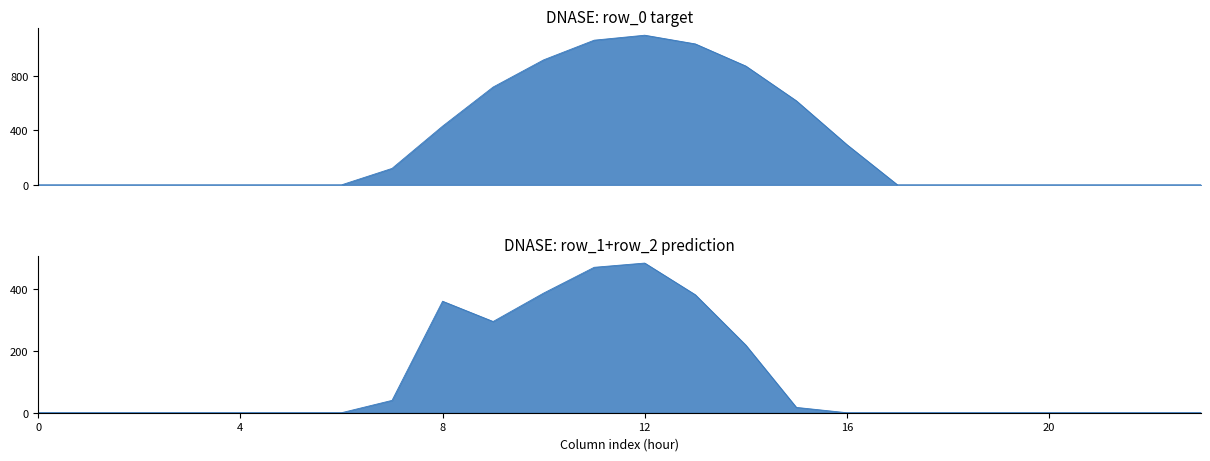

In row_0, how many points are higher than both neighbors (excluding endpoints)?

1